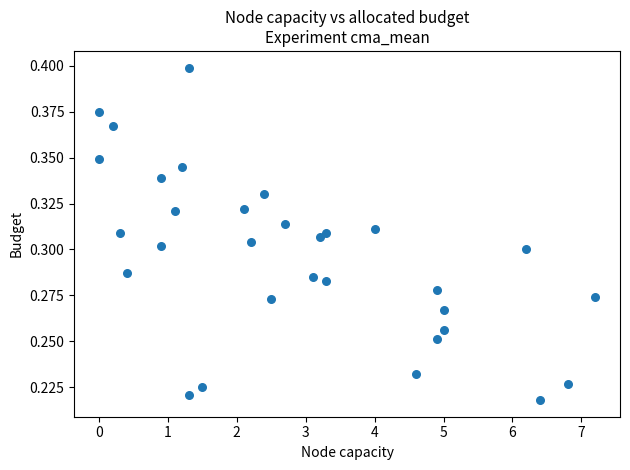

What is the range of X values (max minus min)?

7.2